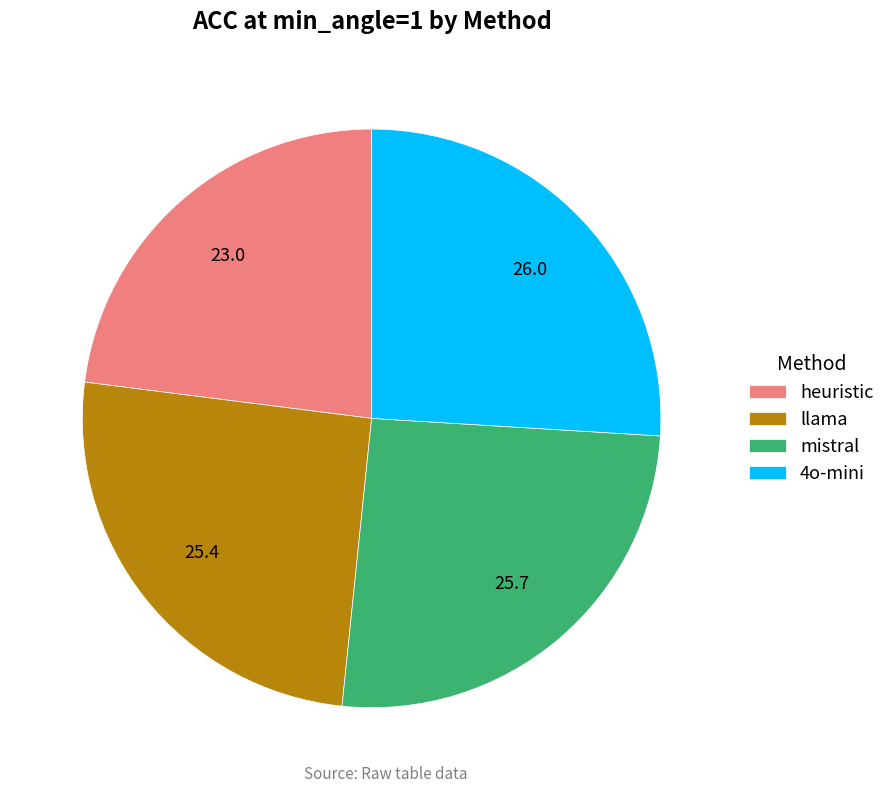

Is there a majority slice in this chart?

No